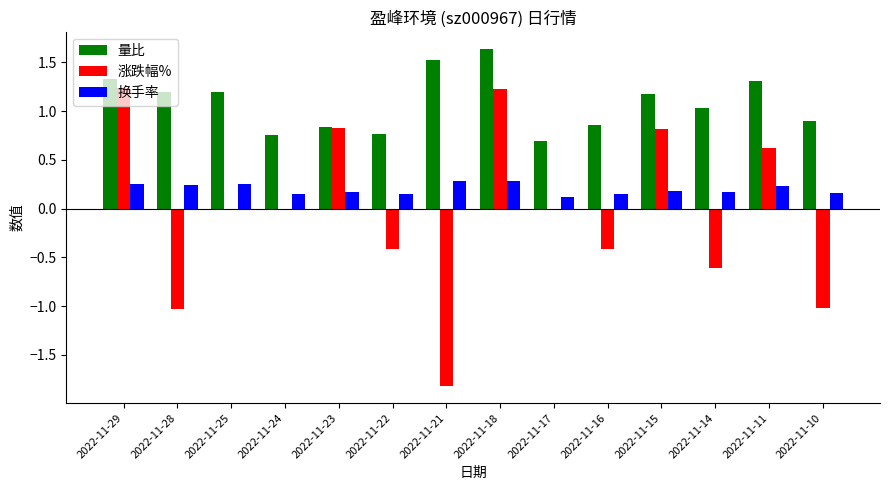

What is the sum of the 量比 values at 2022-11-21 and 2022-11-15?

2.7